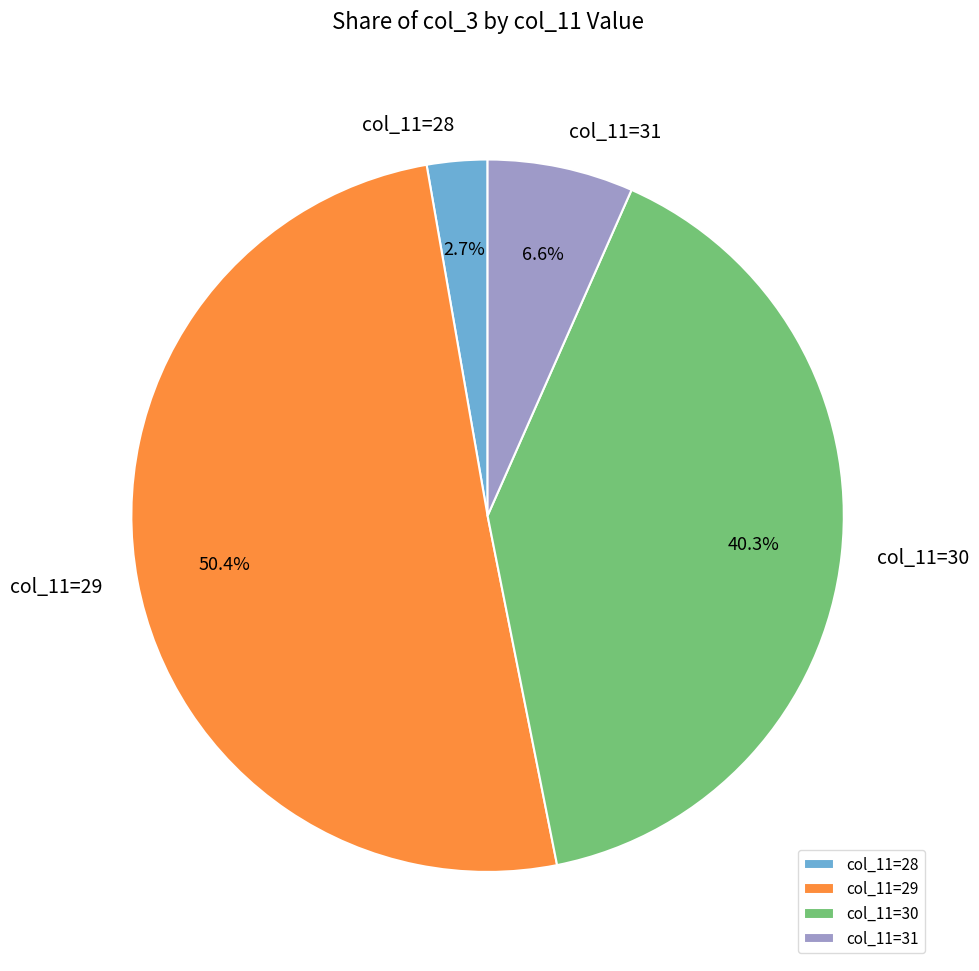

Which slice is the largest?

col_11=29